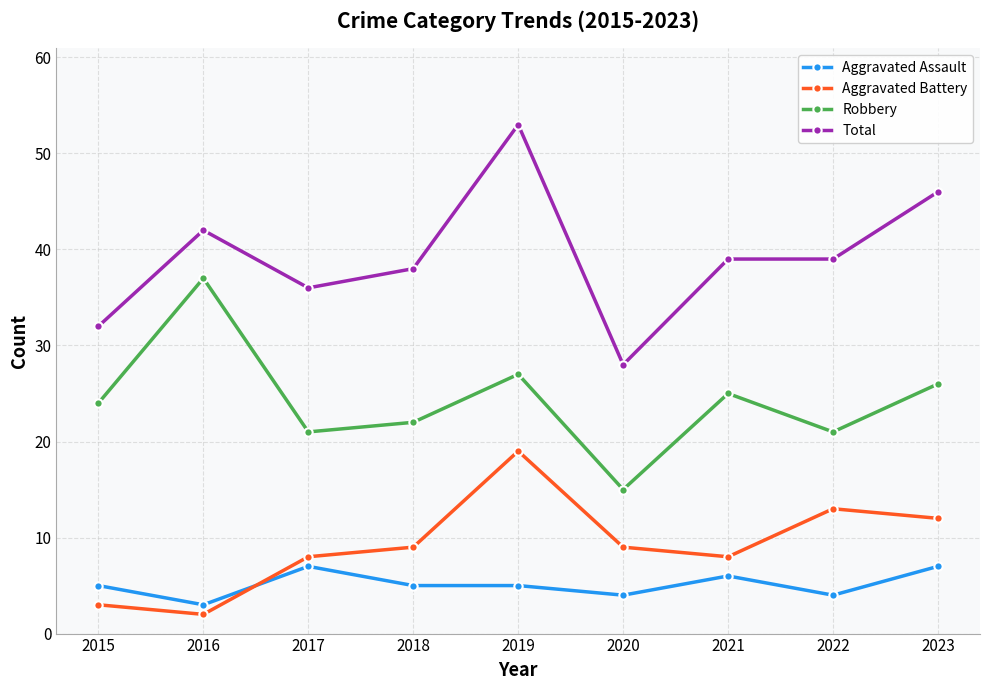

Which series has the largest total across all categories?

Total